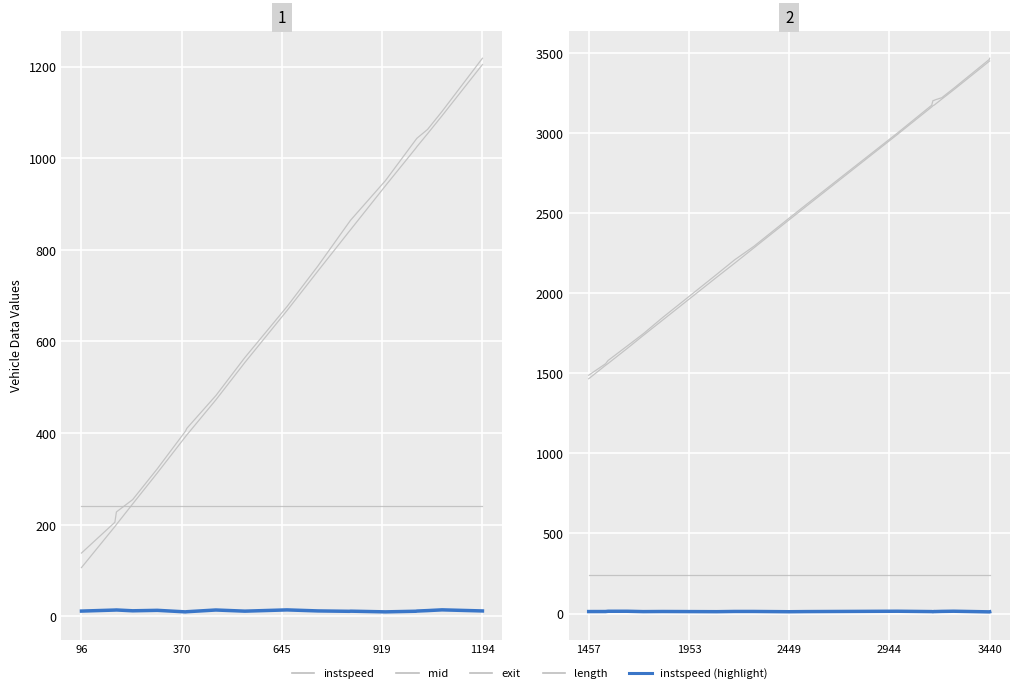

What is the greatest value displayed?

3468.2